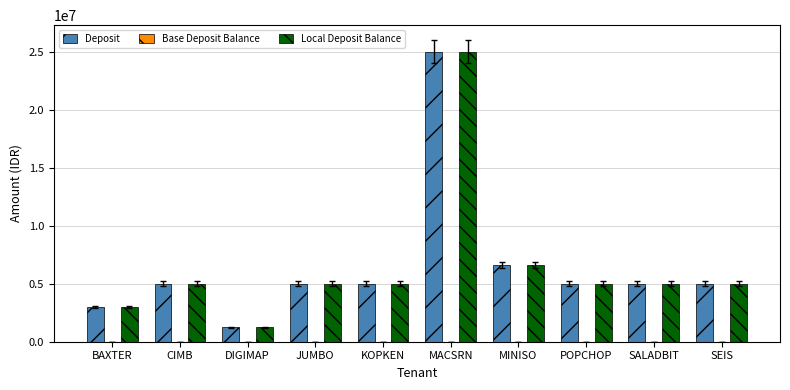

What is the sum of all Deposit values?

65886935.0